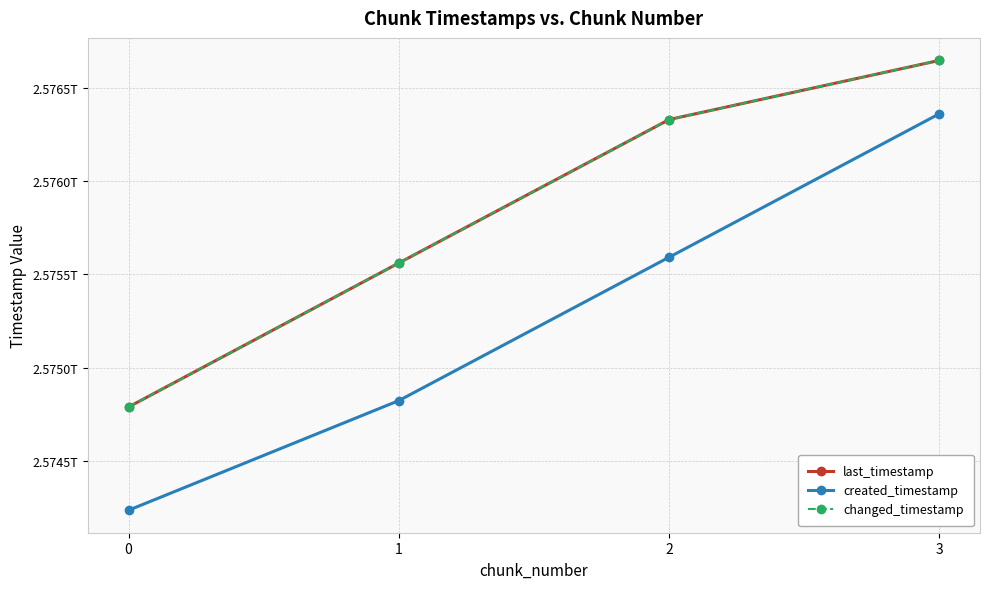

True or false: changed_timestamp and last_timestamp cross at least once.

False